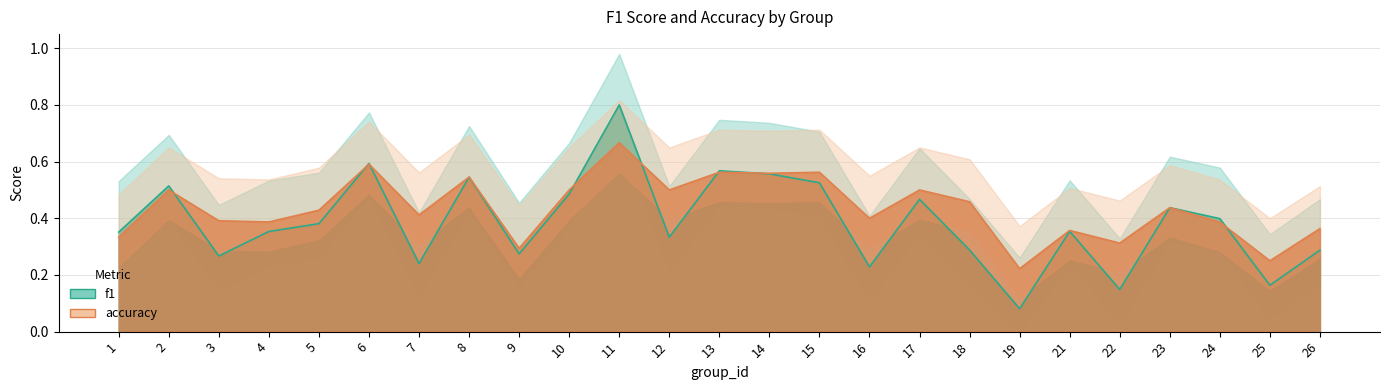

Where is f1 nearest to the value 0?

19